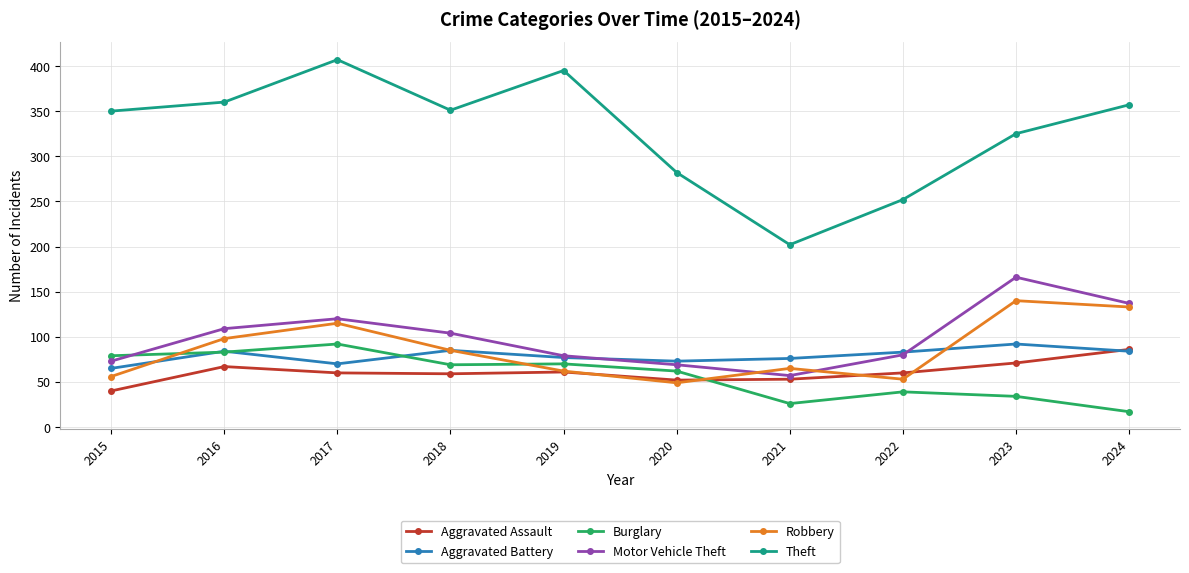

At which category does the chart reach its peak across all series?

2017